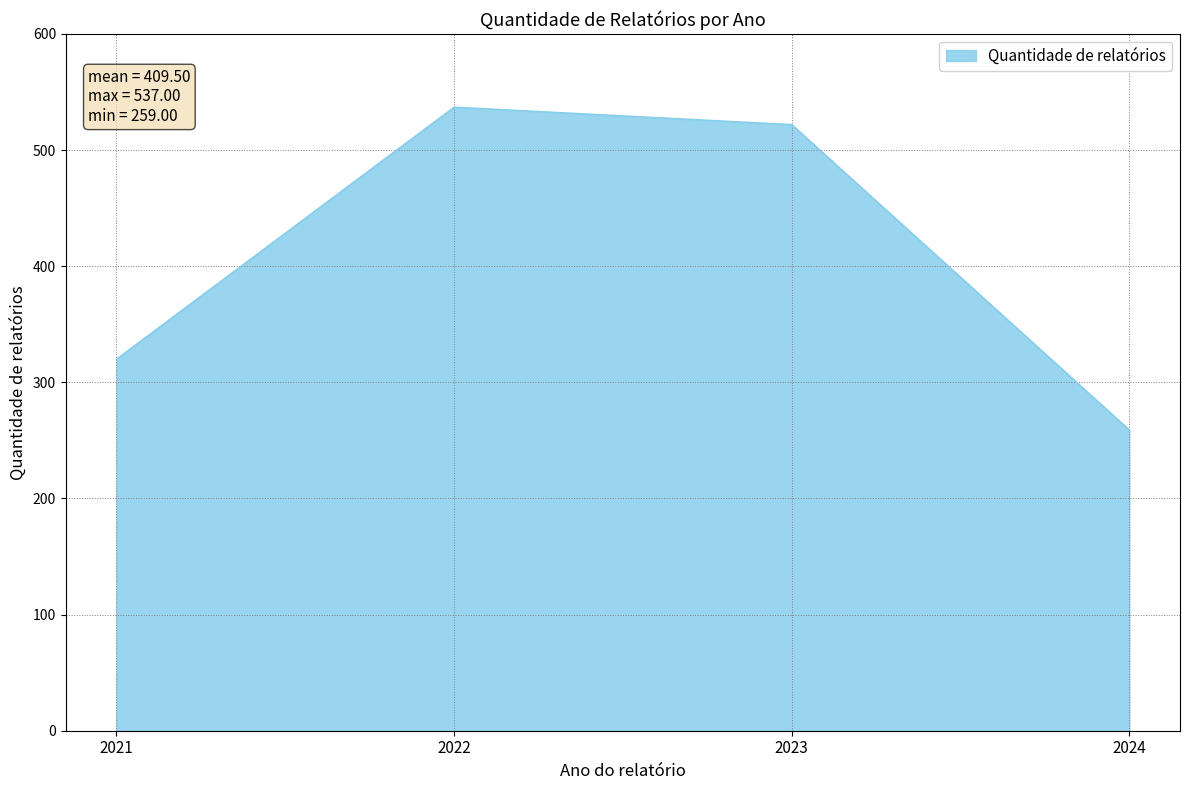

Which label corresponds to the smallest value in the chart?

2024